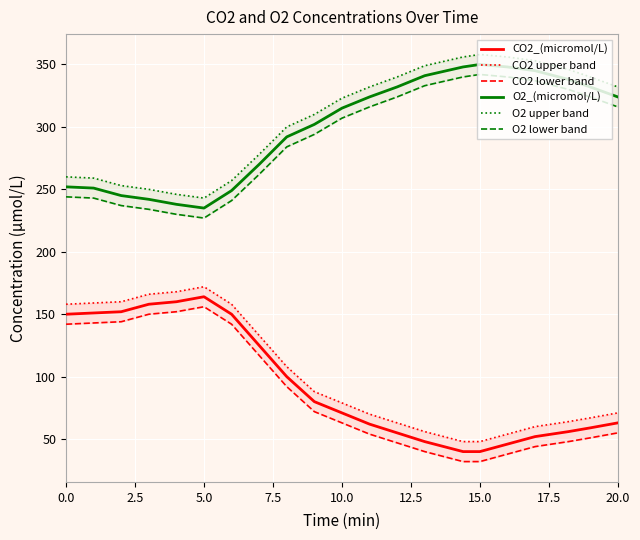

True or false: CO2_(micromol/L) and O2_(micromol/L) cross at least once.

False